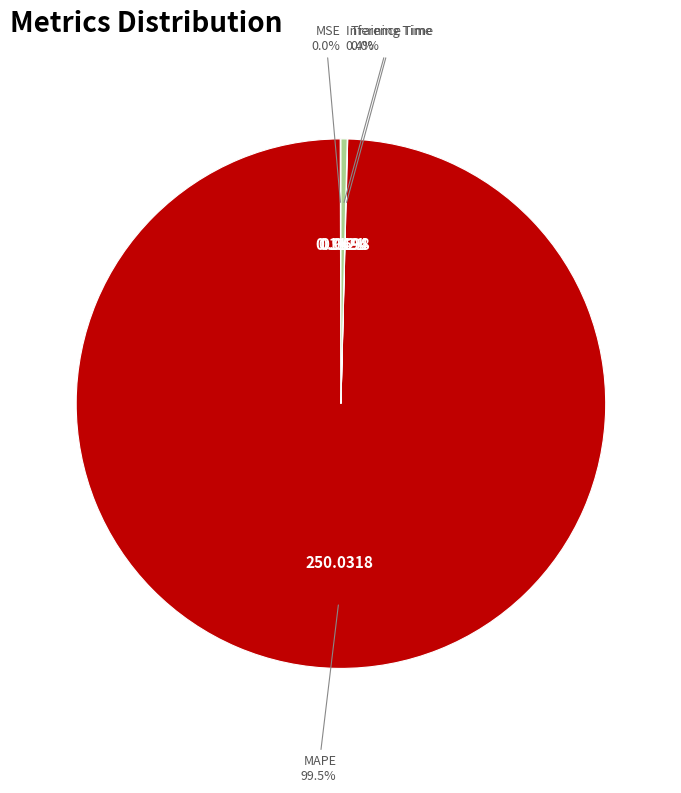

Does any single category account for the majority?

Yes